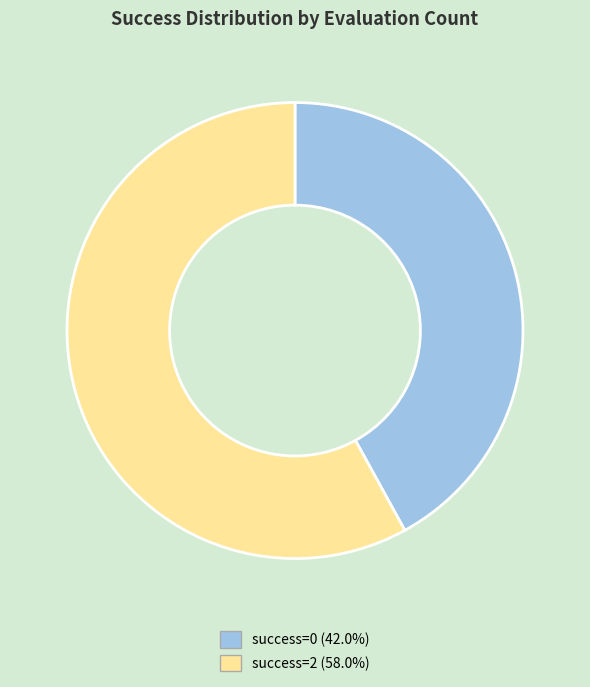

Combined, do success=0 (42.0%) and success=2 (58.0%) account for over 50%?

Yes